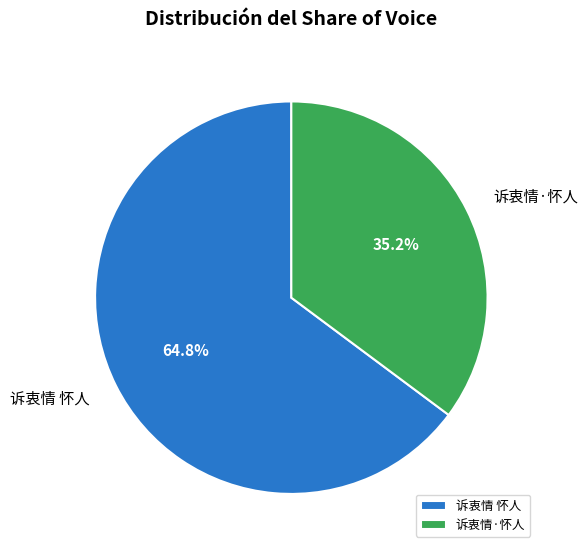

To the nearest percent, what is the difference between the 诉衷情·怀人 and 诉衷情 怀人 slice percentages?

30%